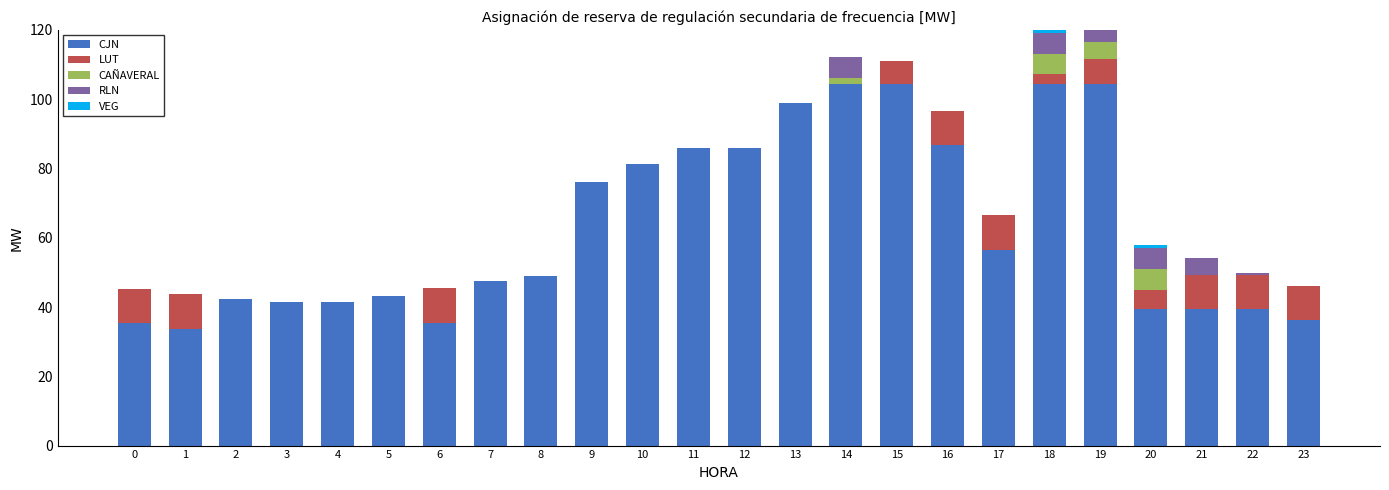

The RLN series shows -3.7 at 23. True or false?

False